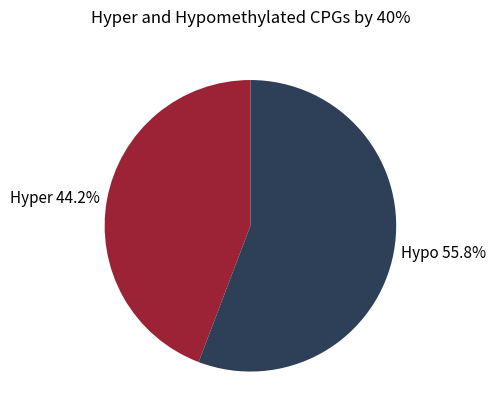

To the nearest percent, what is the average slice percentage?

50%